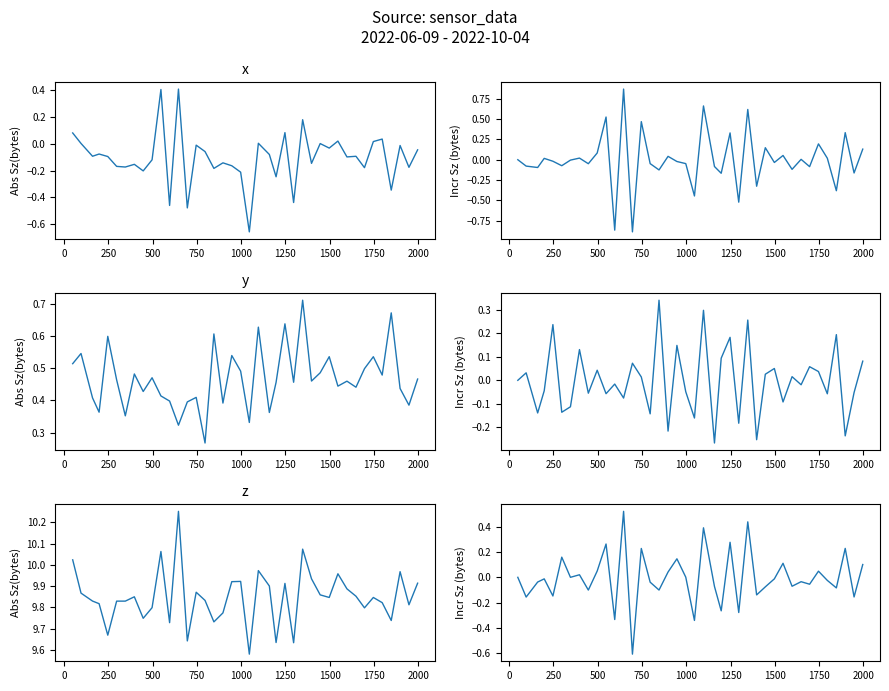

How many lines are shown in the chart?

6